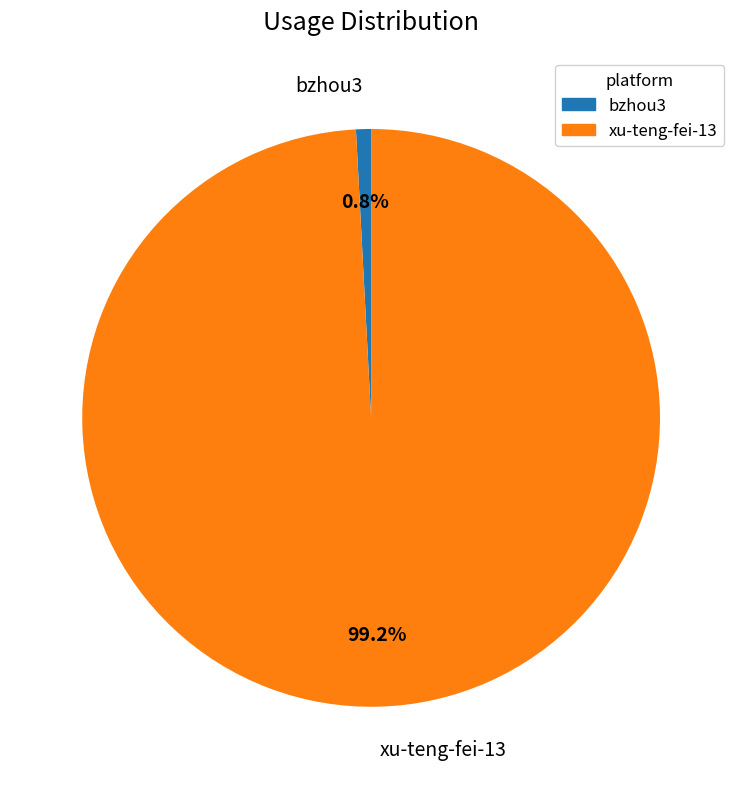

What is the ratio of the value at xu-teng-fei-13 to the value at bzhou3?

118.3